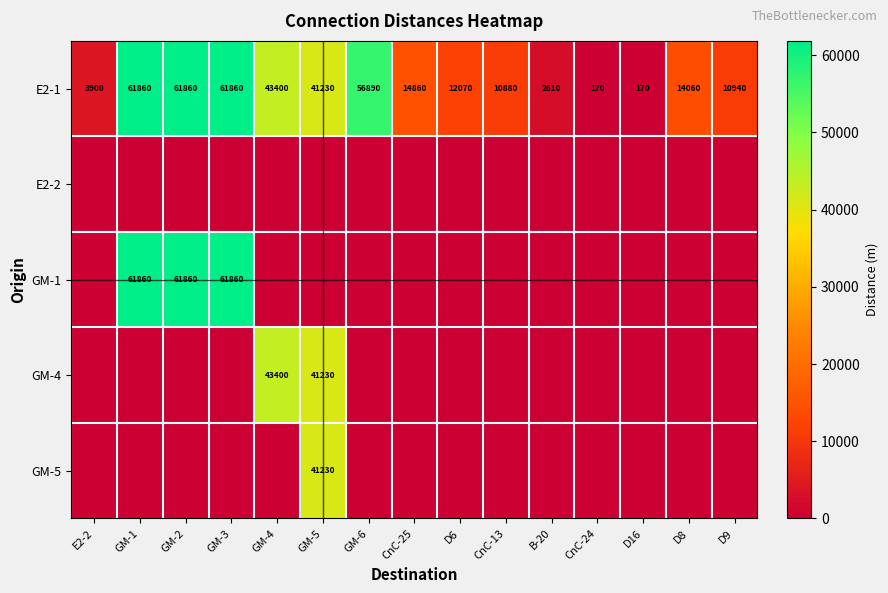

True or false: GM-1 has a value of 61860 at GM-3.

True